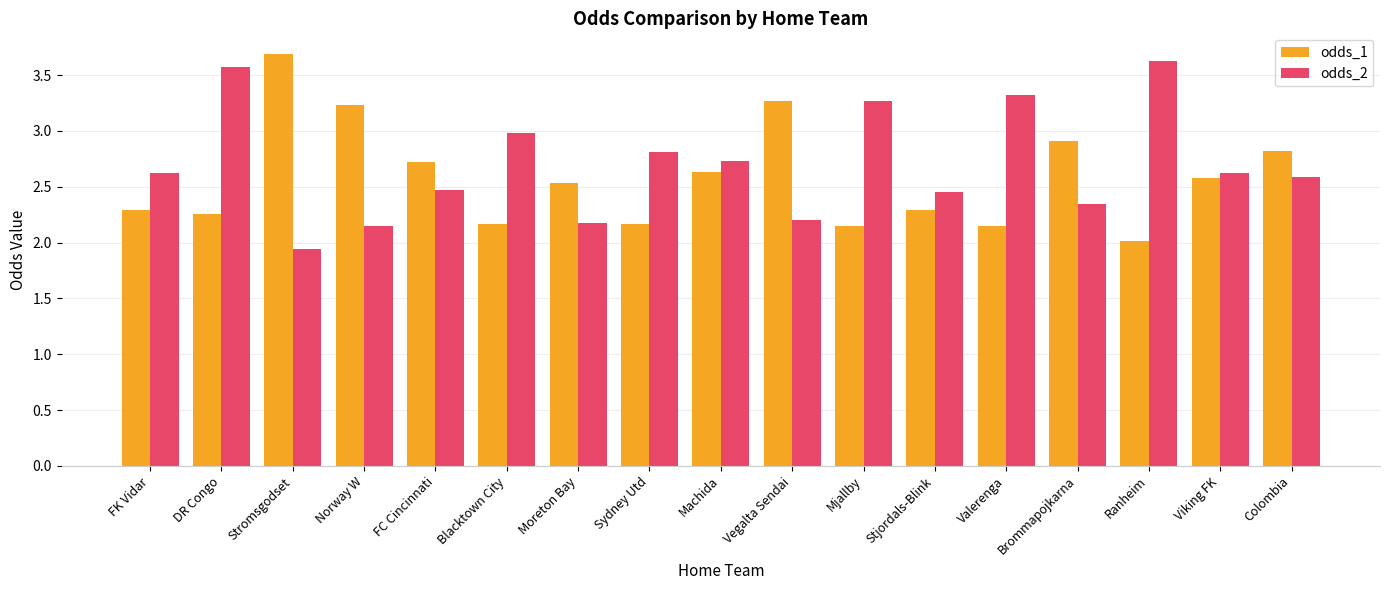

At how many categories does at least one series exceed 1?

17